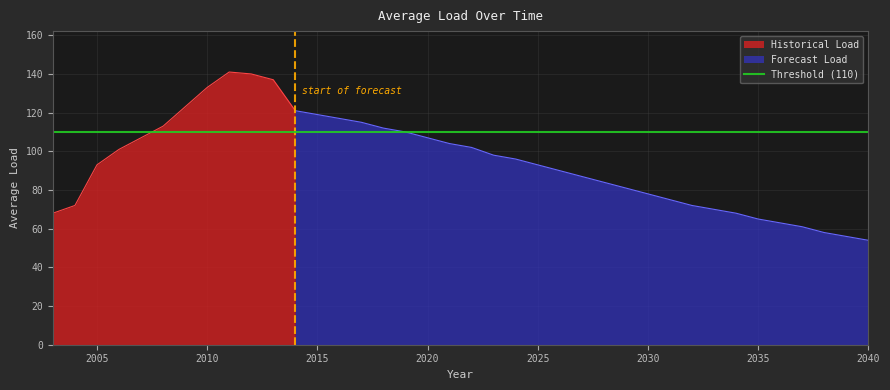

Between 2029 and 2007, which is larger?

2007